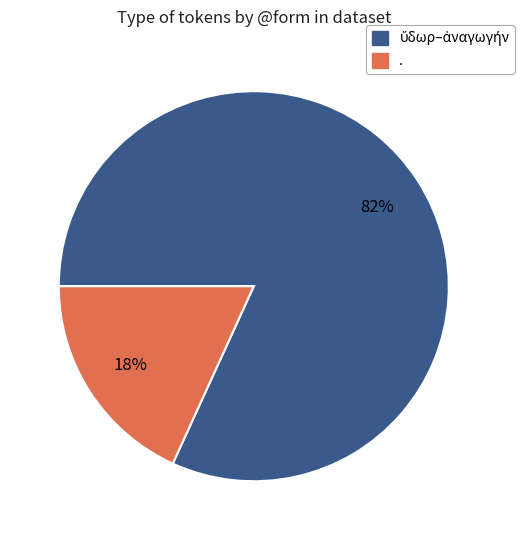

Does any single category account for the majority?

Yes